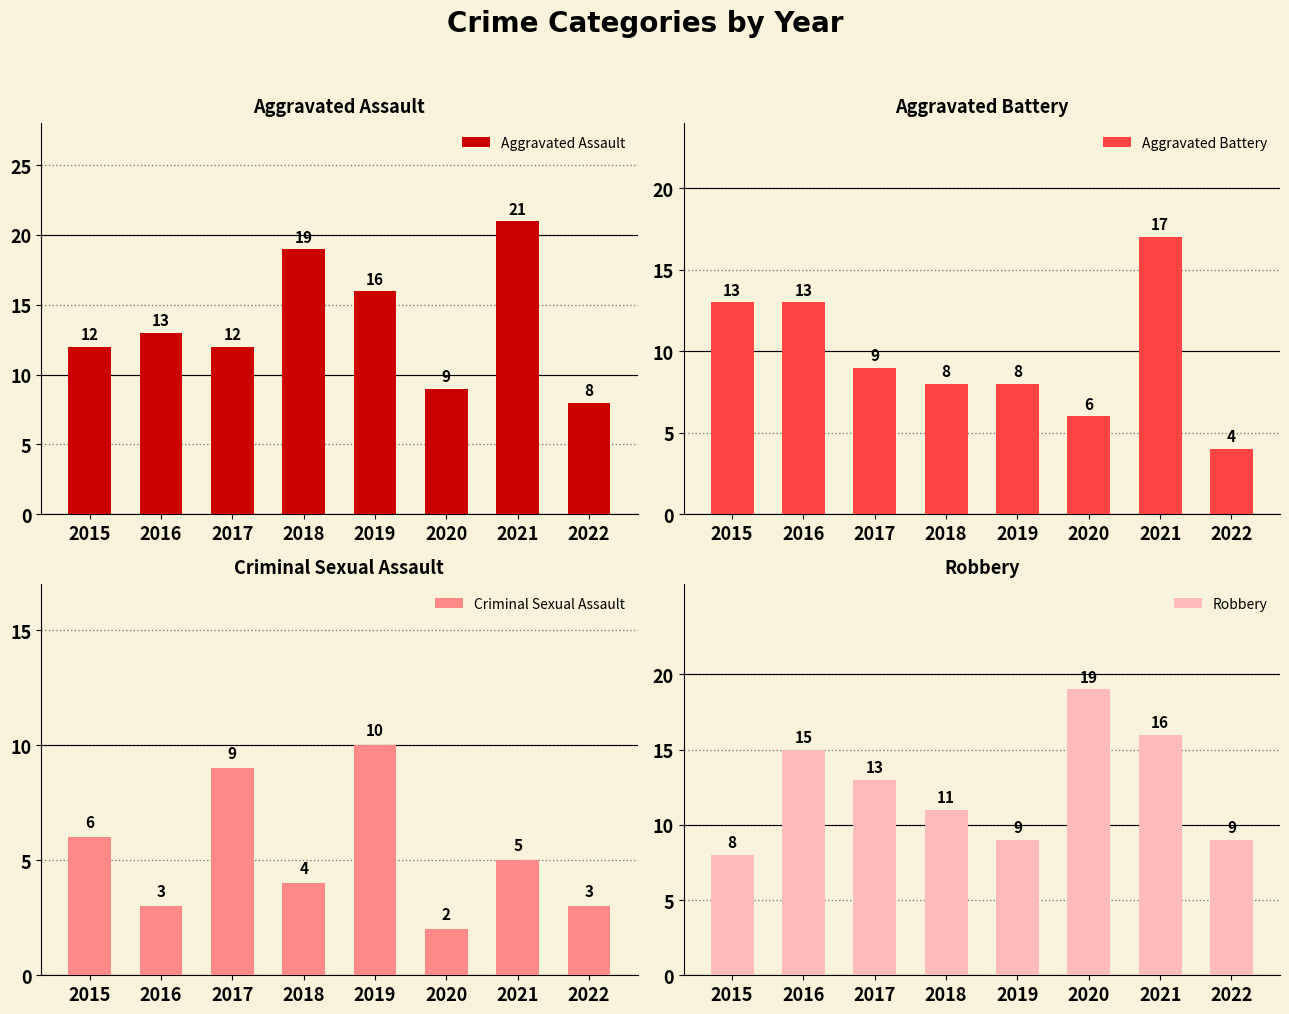

At which label does Aggravated Battery first exceed 9?

2015